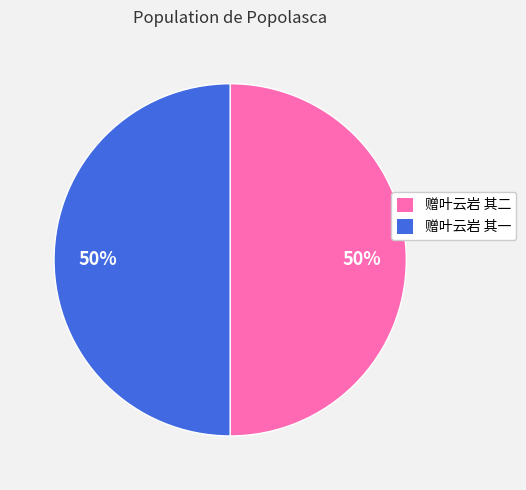

Is the sum of 赠叶云岩 其一 and 赠叶云岩 其二 greater than half?

Yes